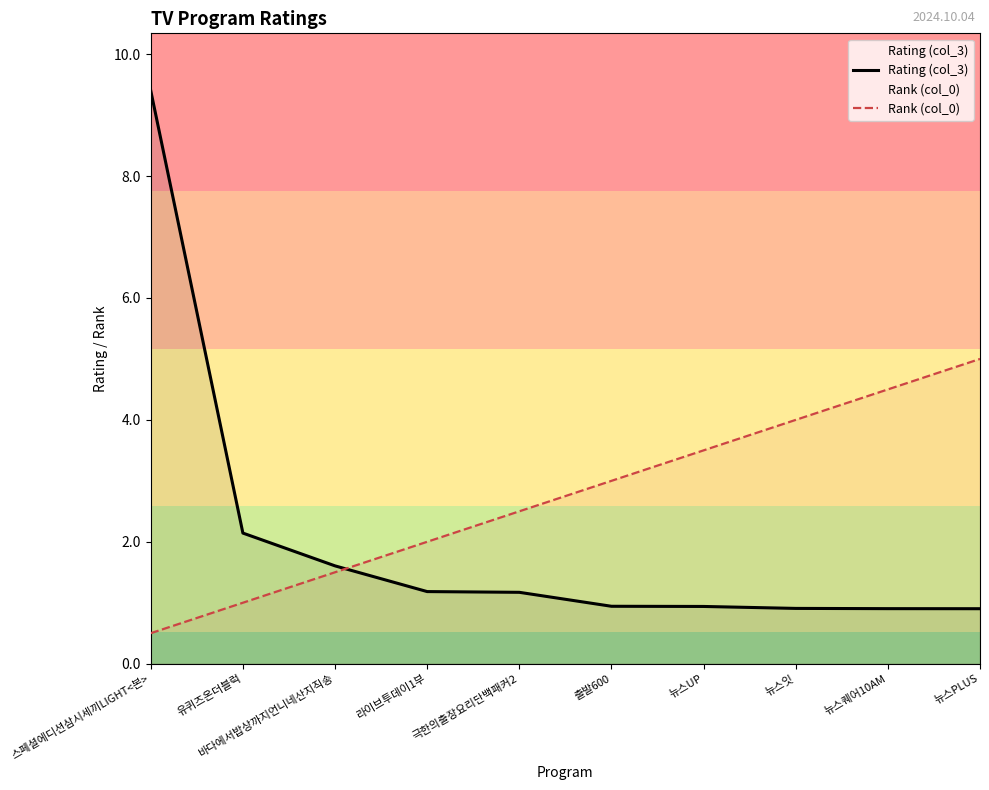

What is the spread (max minus min) of values at 뉴스PLUS?

4.1